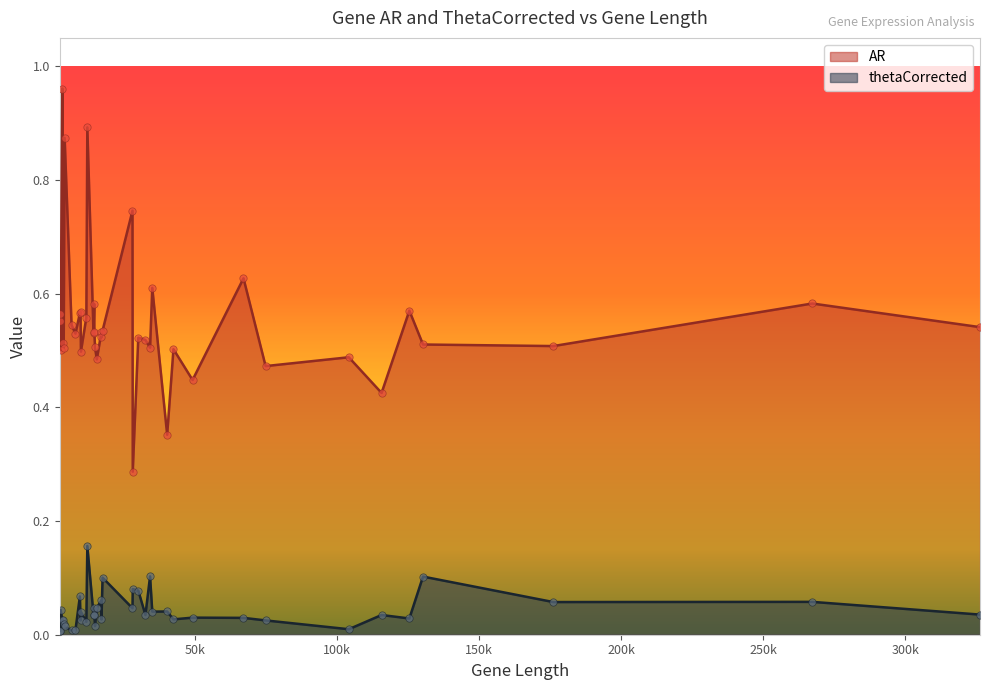

What are all the series names shown in the legend?

AR, thetaCorrected